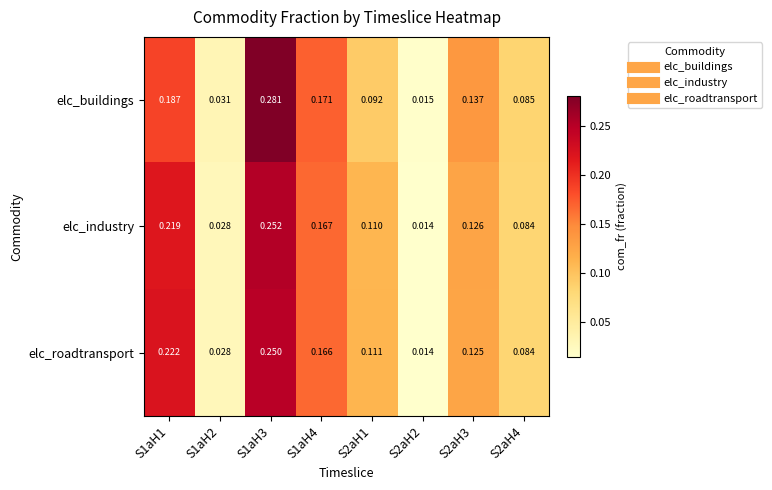

At which category is the sum across all series the highest?

S1aH3